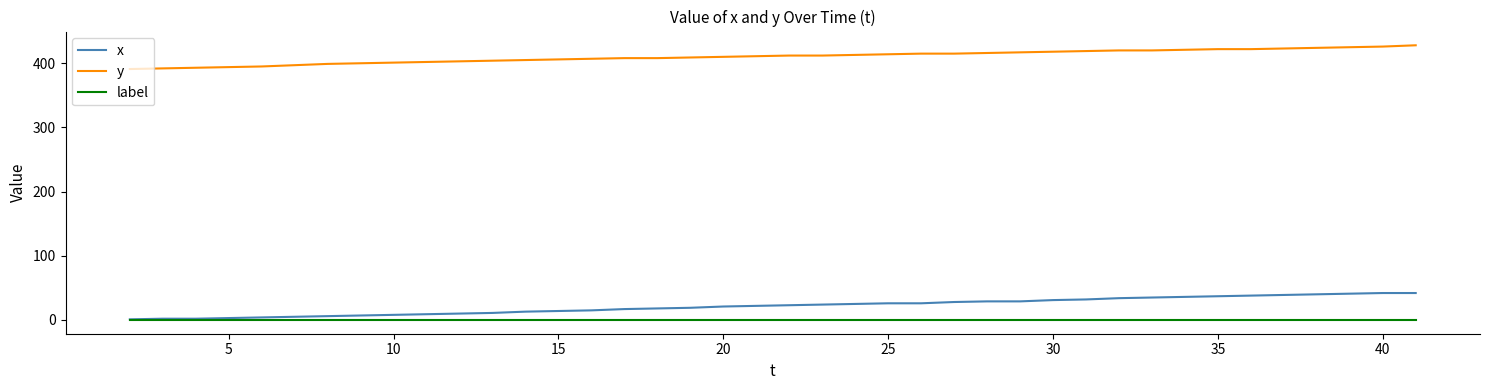

True or false: y and x intersect in this chart.

False